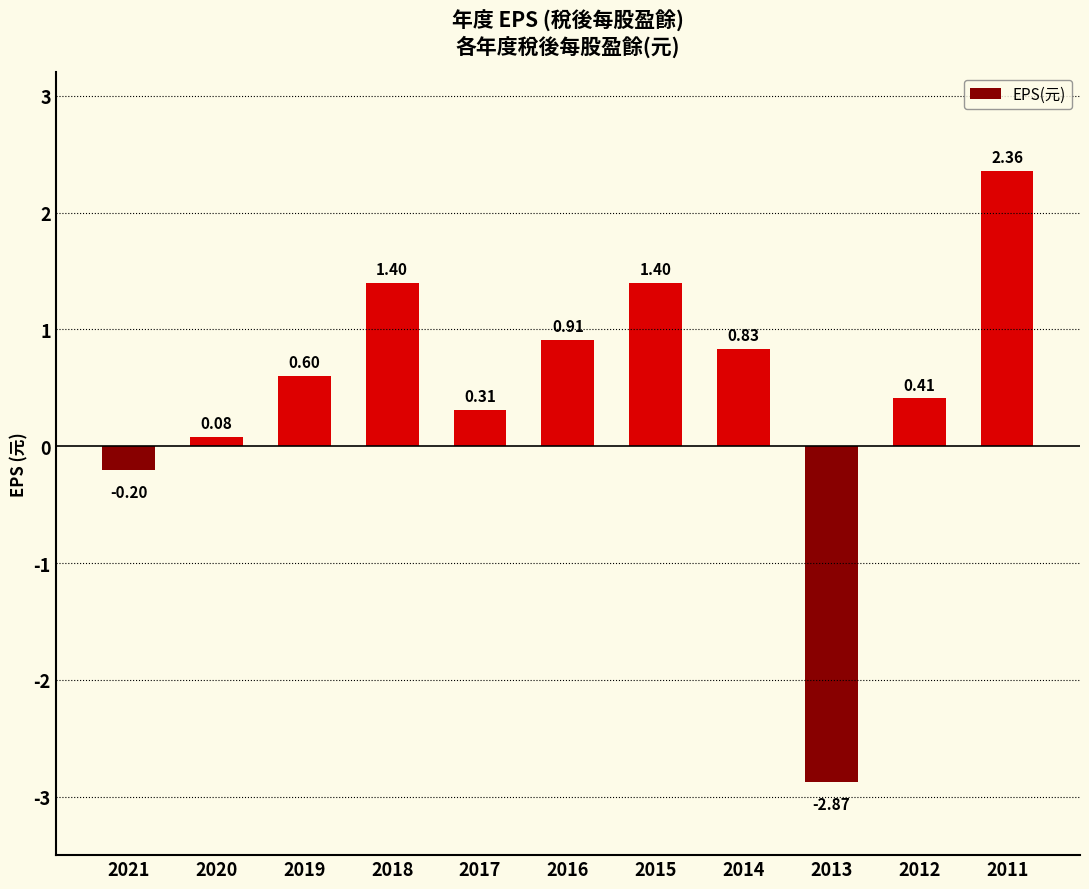

What is the difference between the maximum and minimum values?

5.2